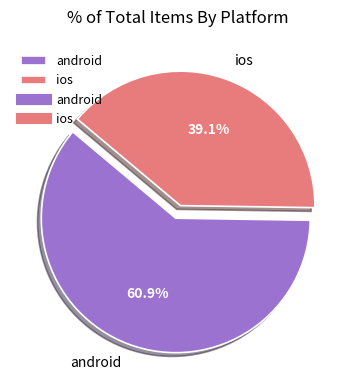

To the nearest percent, what portion does android represent?

61%